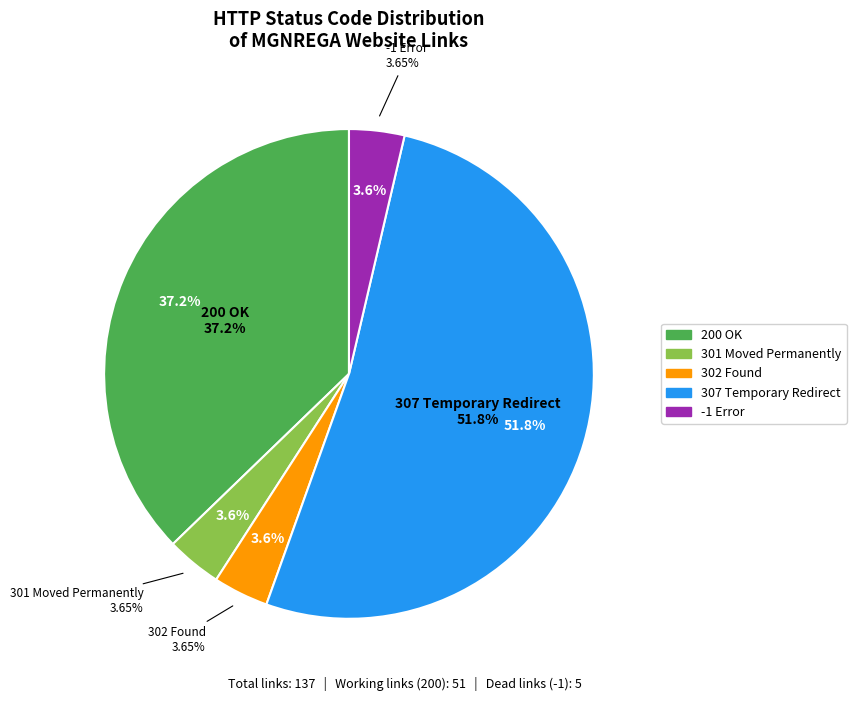

How many segments does this pie chart have?

5